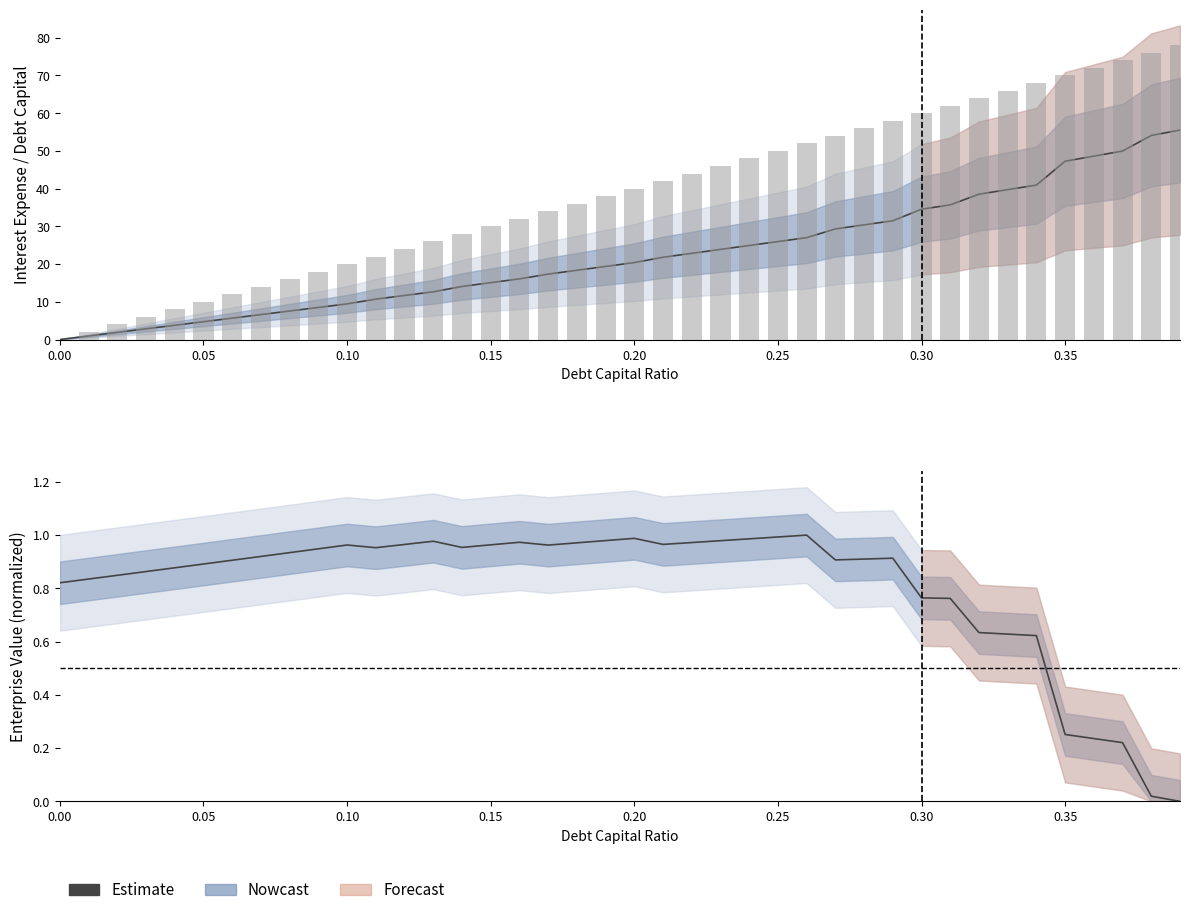

Where is debt_capital nearest to the value 39?

0.19